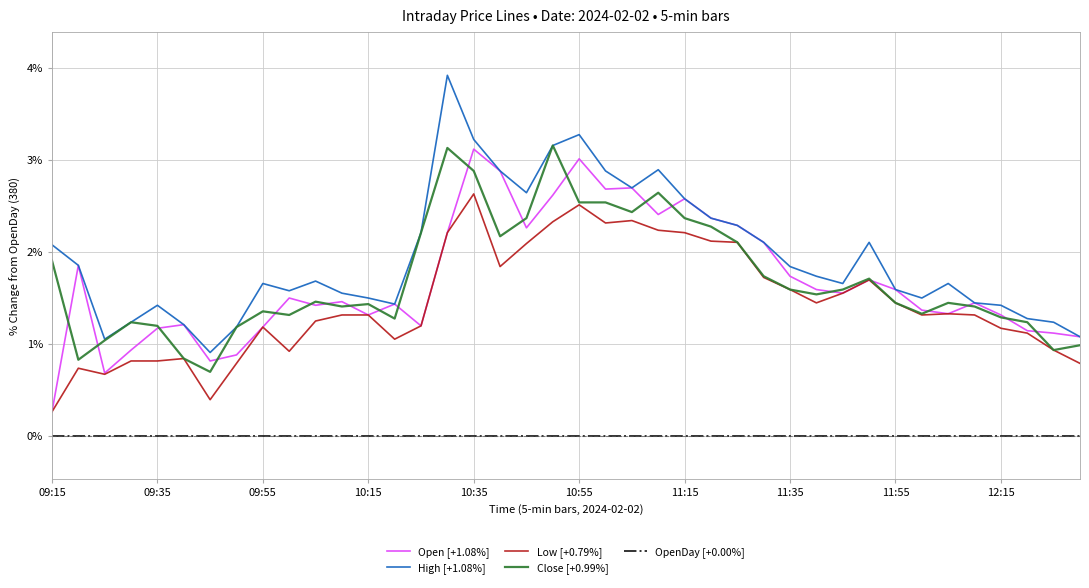

What is the maximum value shown in the chart?

3.9